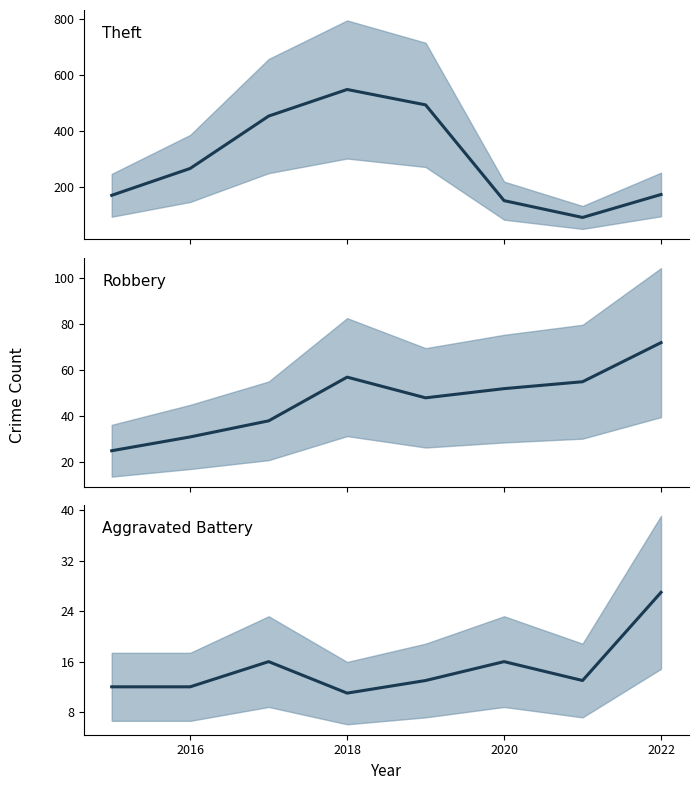

How many values in the Aggravated Battery series exceed 13?

3